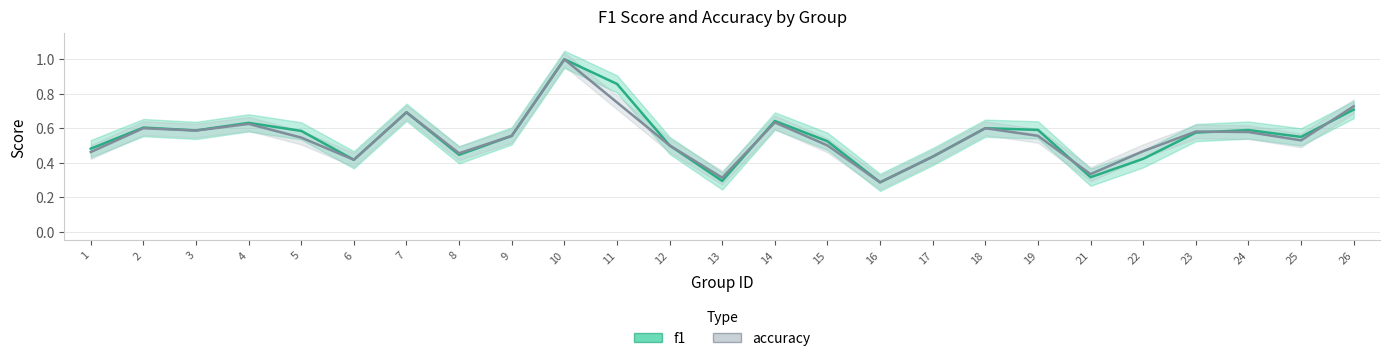

What value does the f1 series have at 16?

0.3